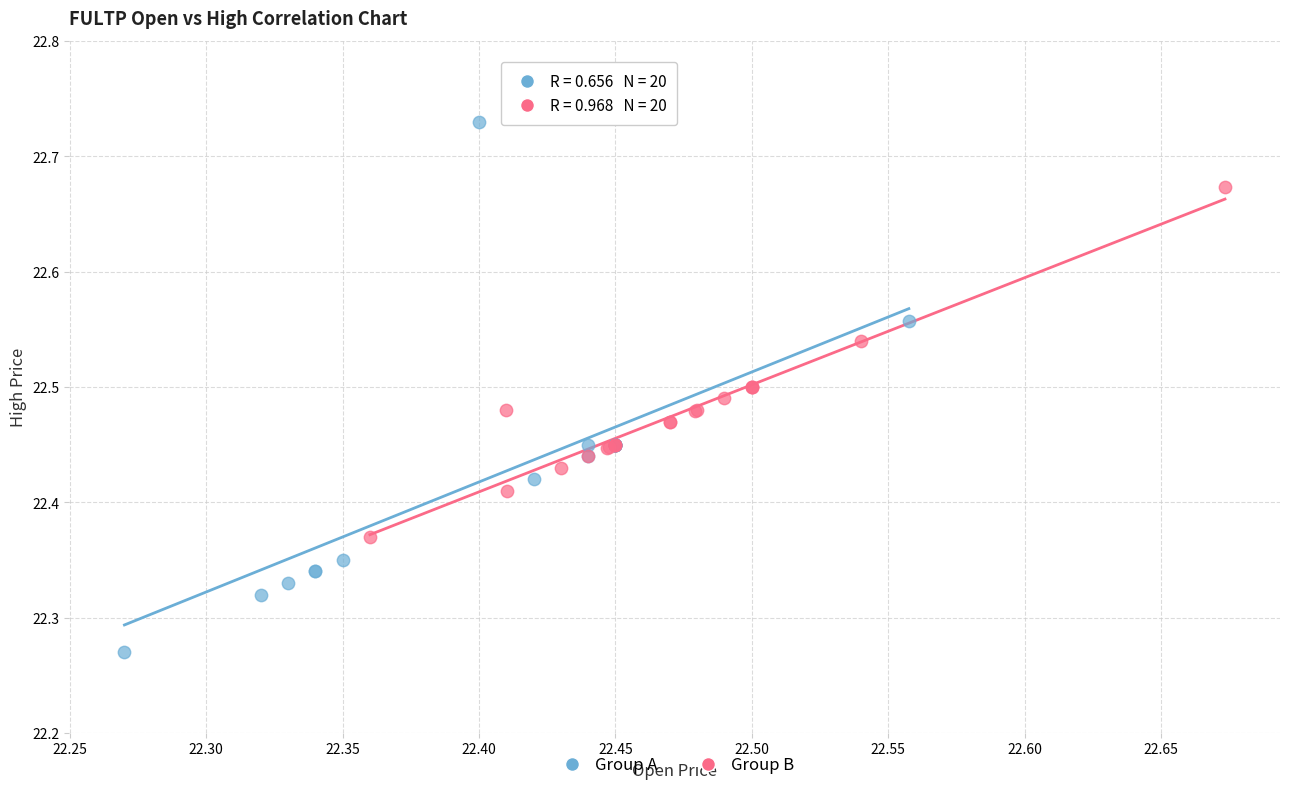

Which series has the widest spread of Y values?

Group A